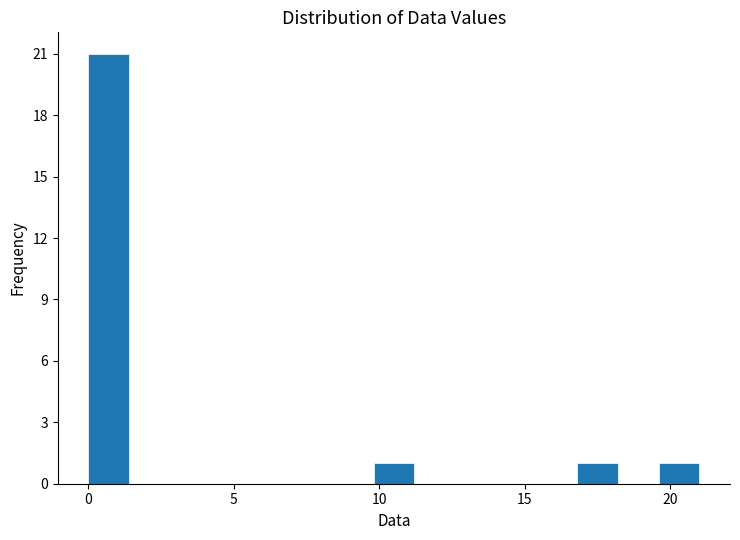

Read against the x-axis, roughly where is the centre of the tallest bar?

0.5